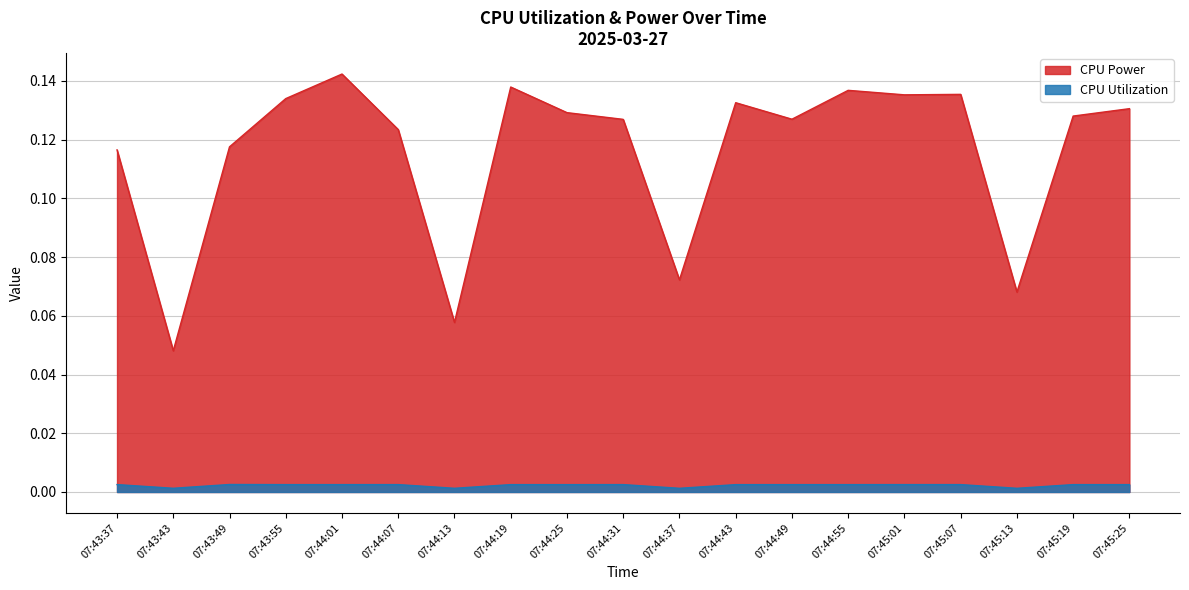

How many interior local peaks does the CPU Utilization series have?

5